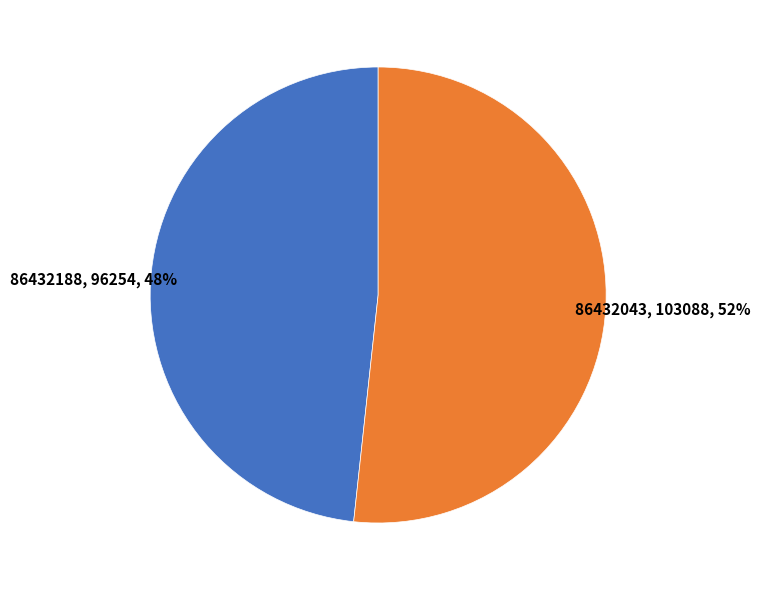

To the nearest percent, what is the average slice percentage?

50%